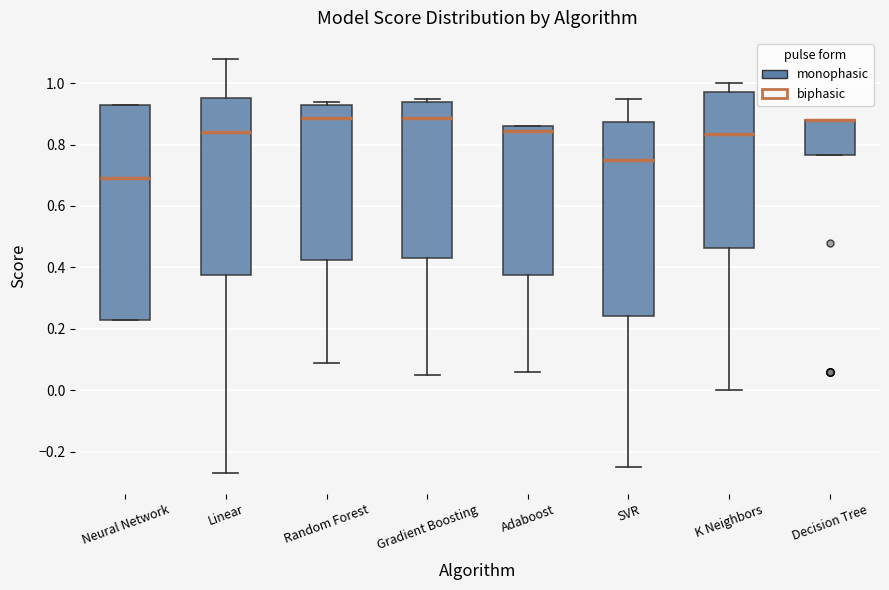

Reading left to right, transcribe this box plot: for each box, give where its median line is, the range the box spans, and where its two whiskers end, as read against the y-axis. The values are not printed on the chart, so give them approximately, as read against the axis.

Neural Network: median 0.70, box 0.24 to 0.94, whiskers 0.24 to 0.94
Linear: median 0.84, box 0.38 to 0.96, whiskers -0.26 to 1.08
Random Forest: median 0.88, box 0.42 to 0.94, whiskers 0.10 to 0.94 (just above the box's upper edge)
Gradient Boosting: median 0.88, box 0.44 to 0.94, whiskers 0.06 to 0.96
Adaboost: median 0.84, box 0.38 to 0.86, whiskers 0.06 to 0.86
SVR: median 0.76, box 0.24 to 0.88, whiskers -0.24 to 0.96
K Neighbors: median 0.84, box 0.46 to 0.98, whiskers 0.00 to 1.00
Decision Tree: median 0.88 (drawn on the box's upper edge), box 0.76 to 0.88, whiskers 0.76 to 0.88